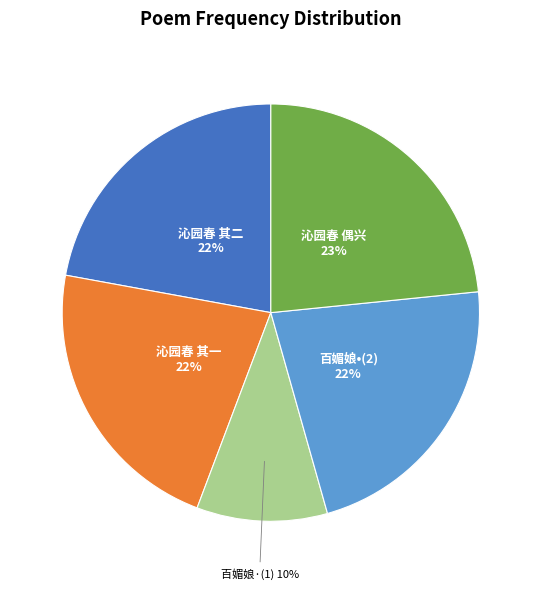

Which has a higher value, 沁园春 其一 or 百媚娘·(1)?

沁园春 其一